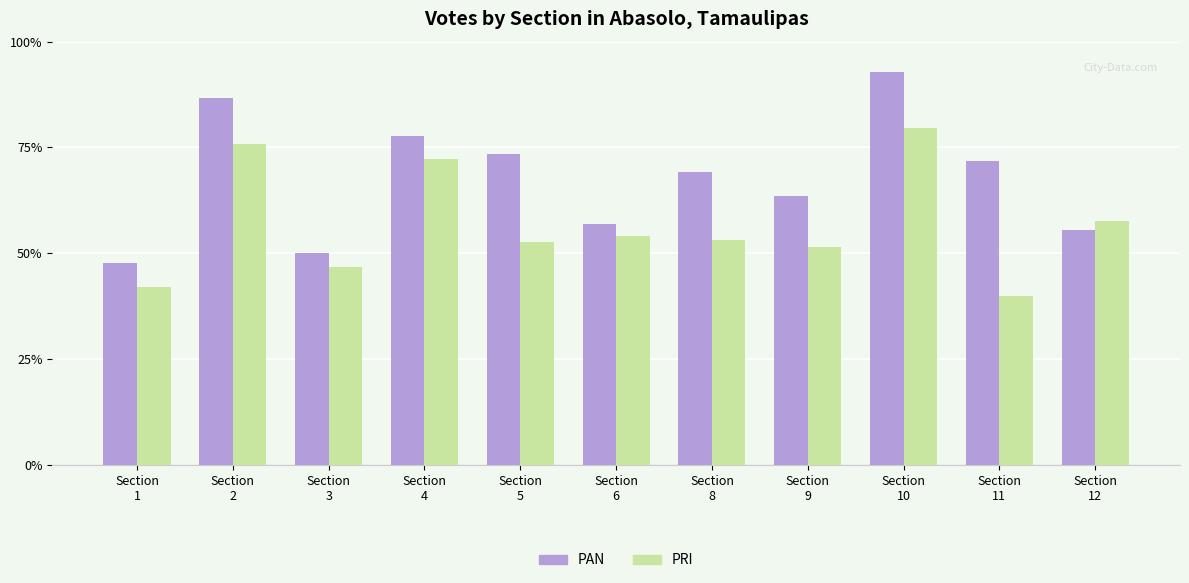

What are all the series names shown in the legend?

PAN, PRI